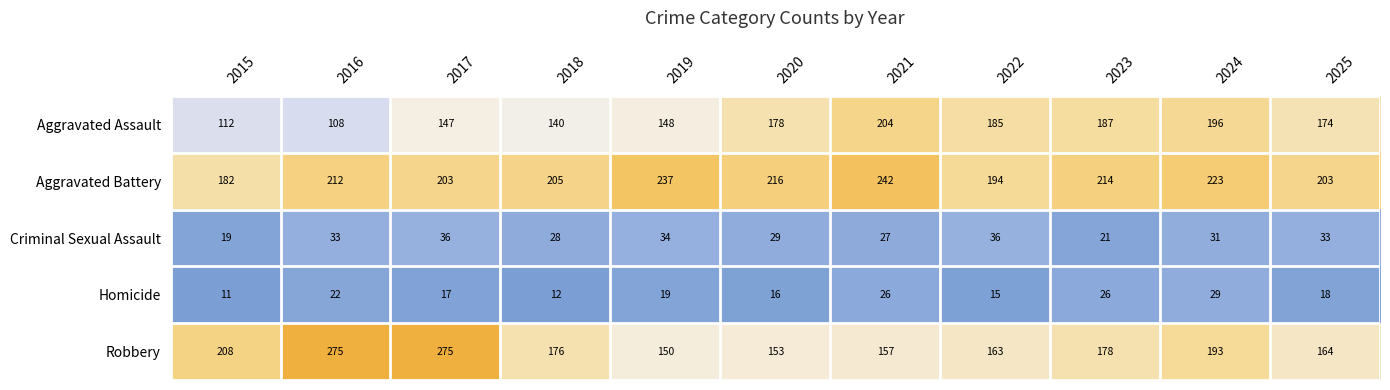

What is the difference between the Aggravated Assault values at 2020 and 2016?

70